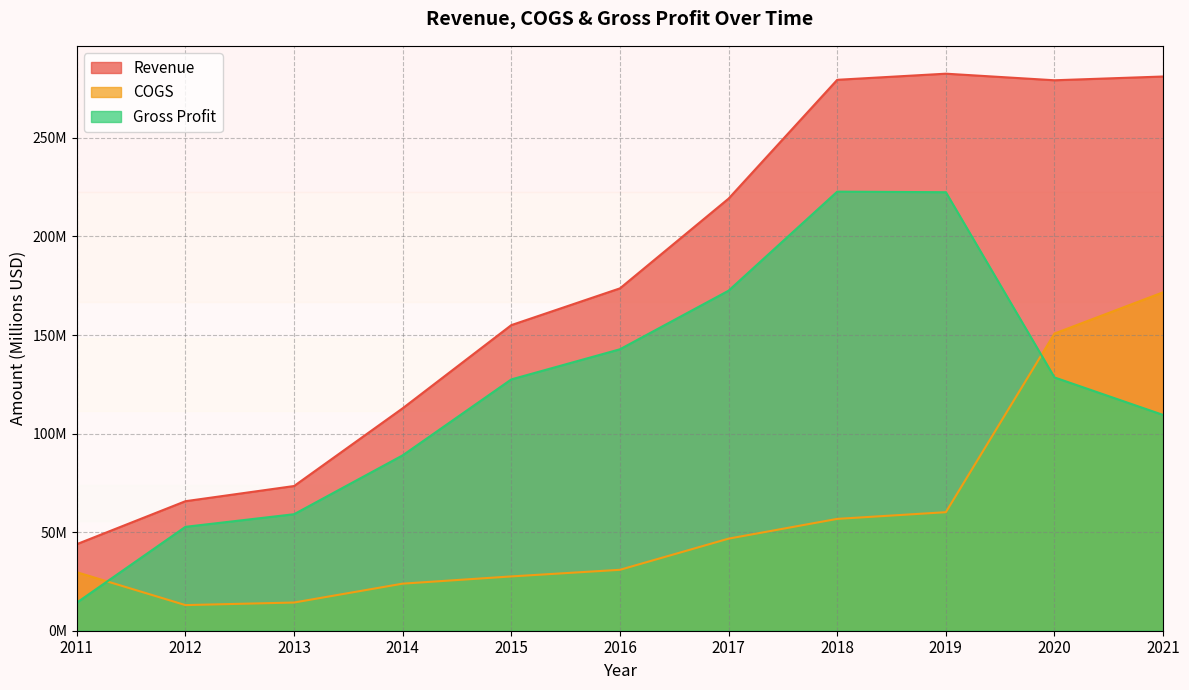

How many data points in COGS are above 30?

6